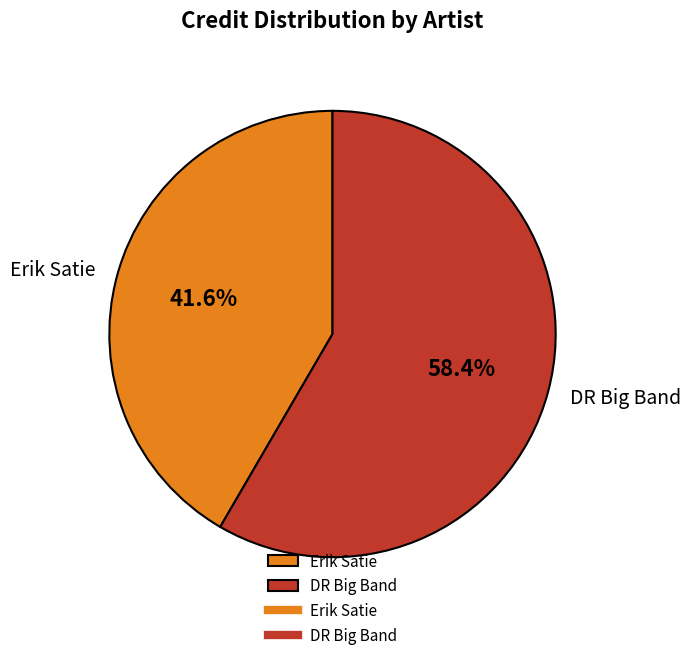

Approximately how many times larger is the value at DR Big Band compared to Erik Satie?

1.4